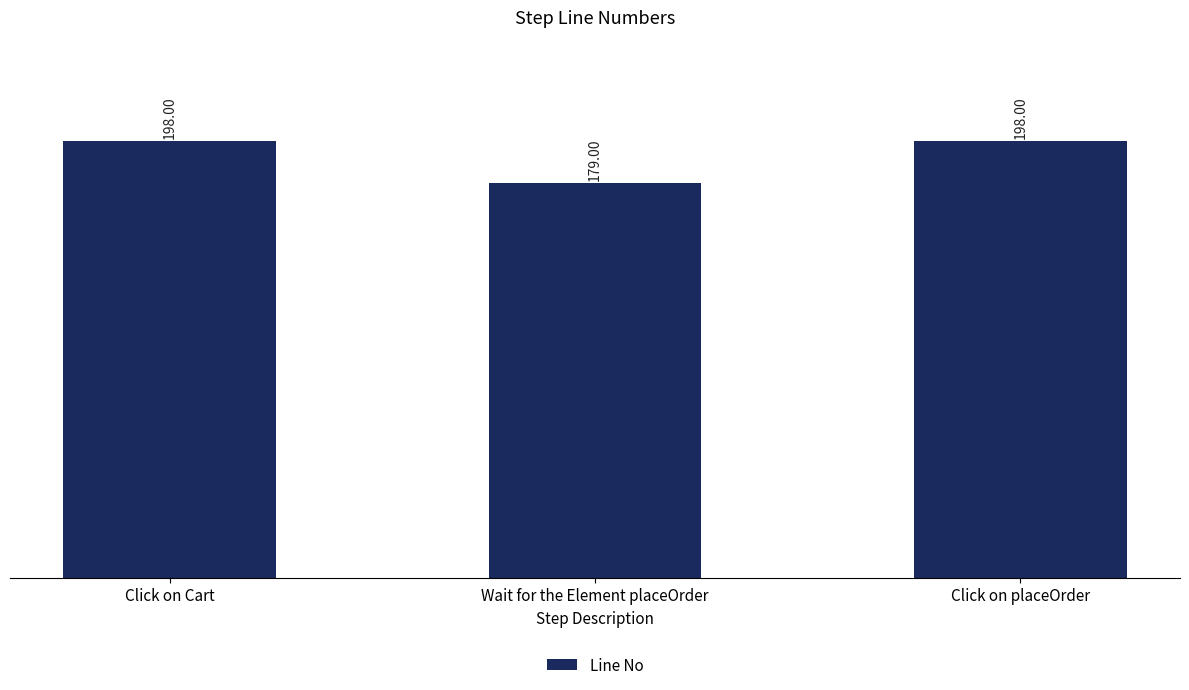

At which category does the chart reach its minimum across all series?

Wait for the Element placeOrder